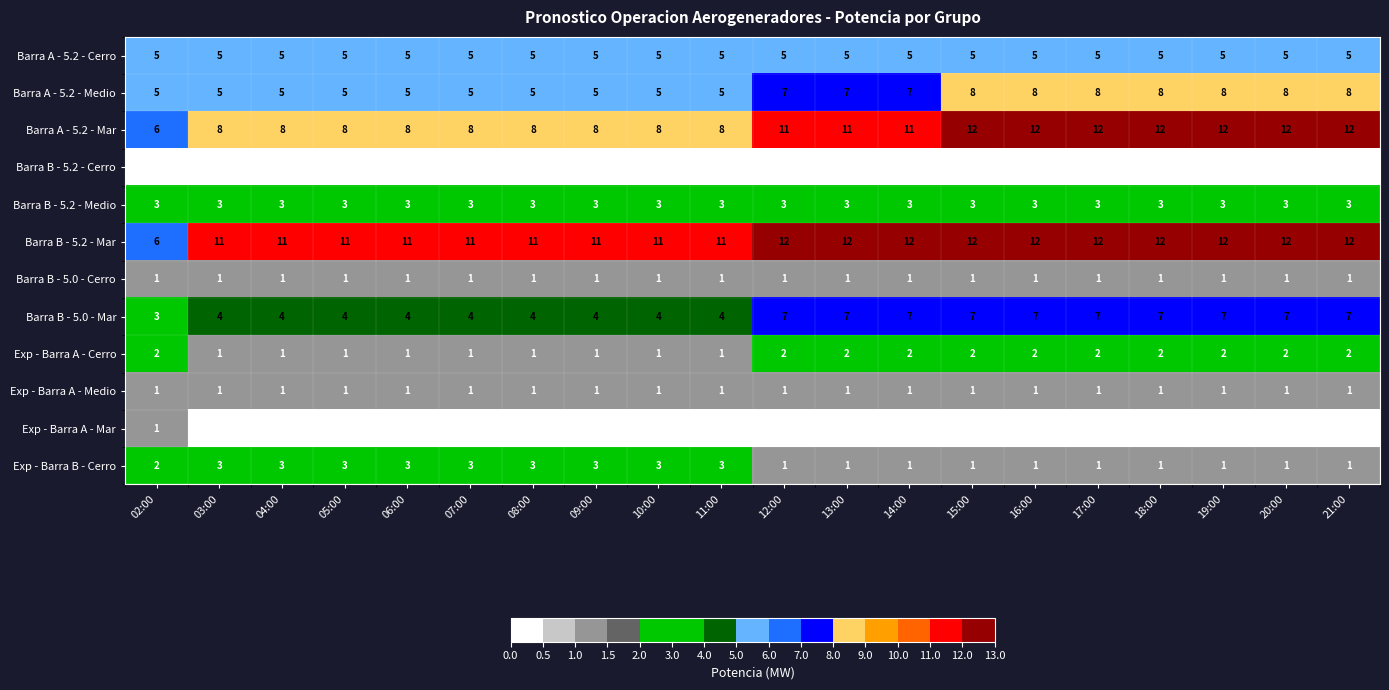

What is the sum of all Exp - Barra A - Medio values?

20